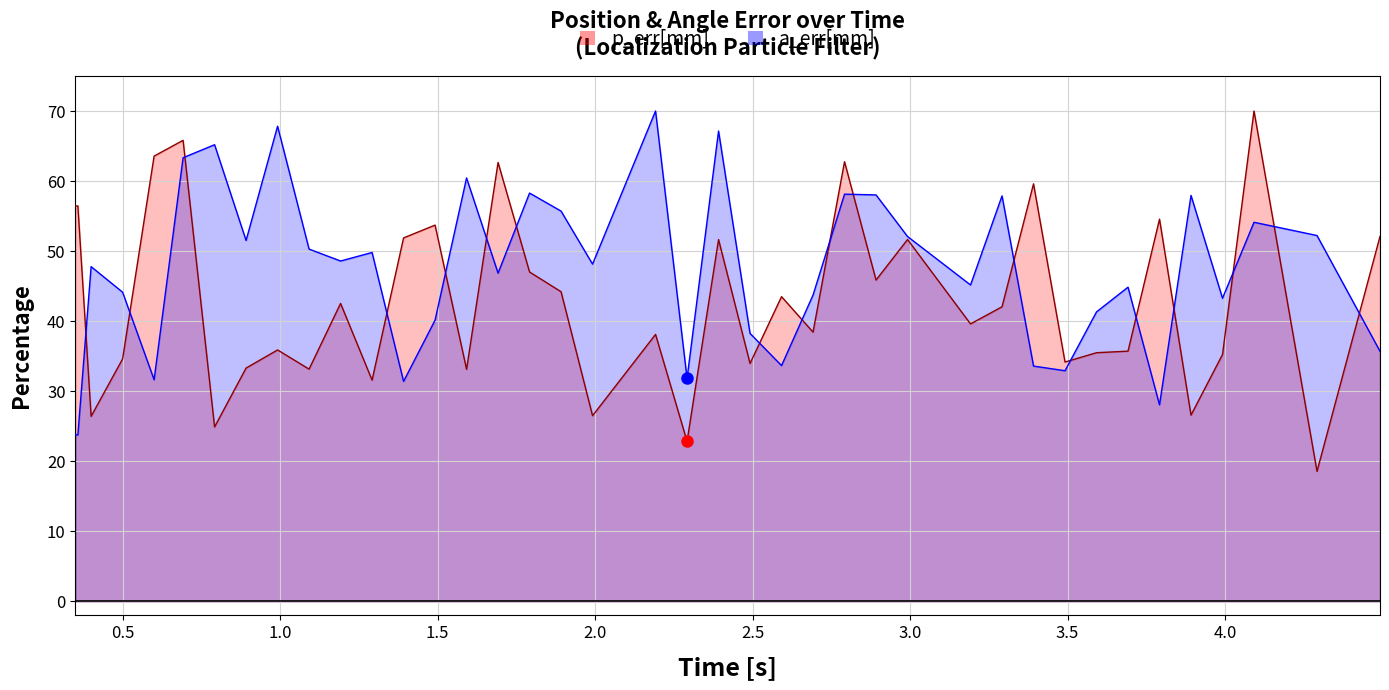

Rank the series by their average value, from highest to lowest.

a_err[mm], p_err[mm]